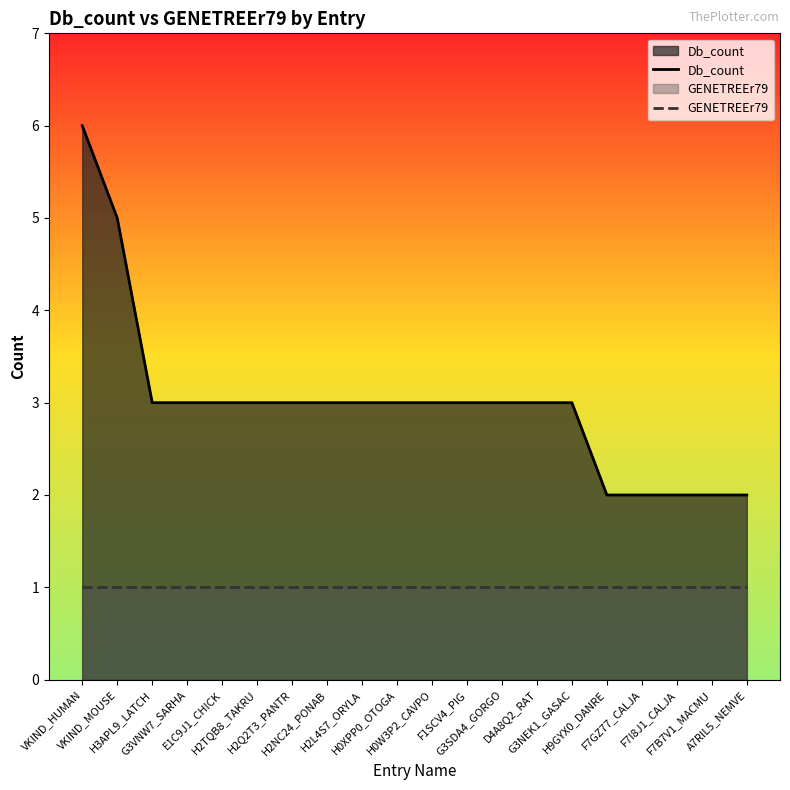

At how many categories does at least one series exceed 1?

20